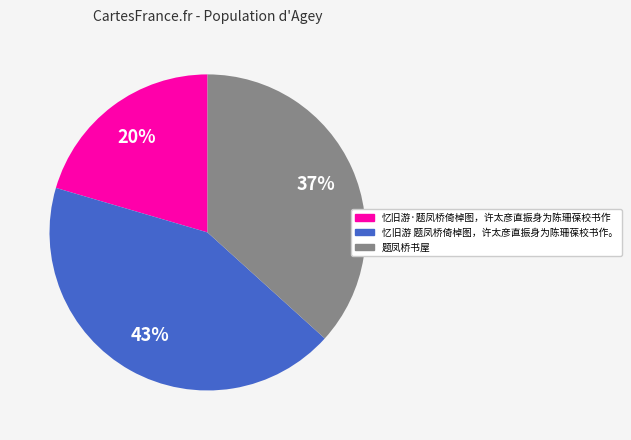

Does 忆旧游·题凤桥倚棹图，许太彦直振身为陈珊葆校书作 account for over 50% of the chart?

No